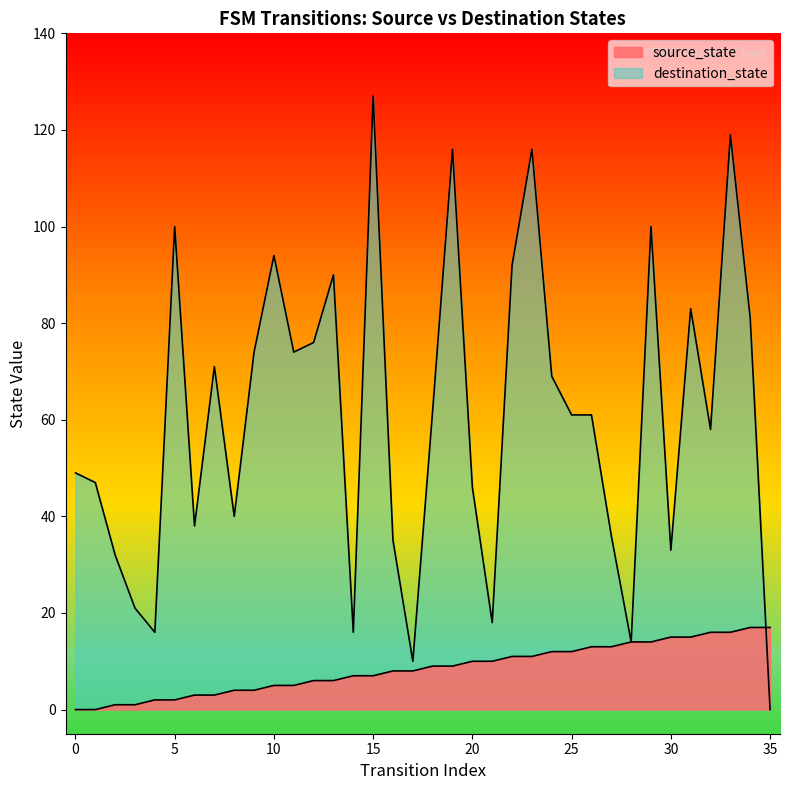

What are all the series names shown in the legend?

source_state, destination_state